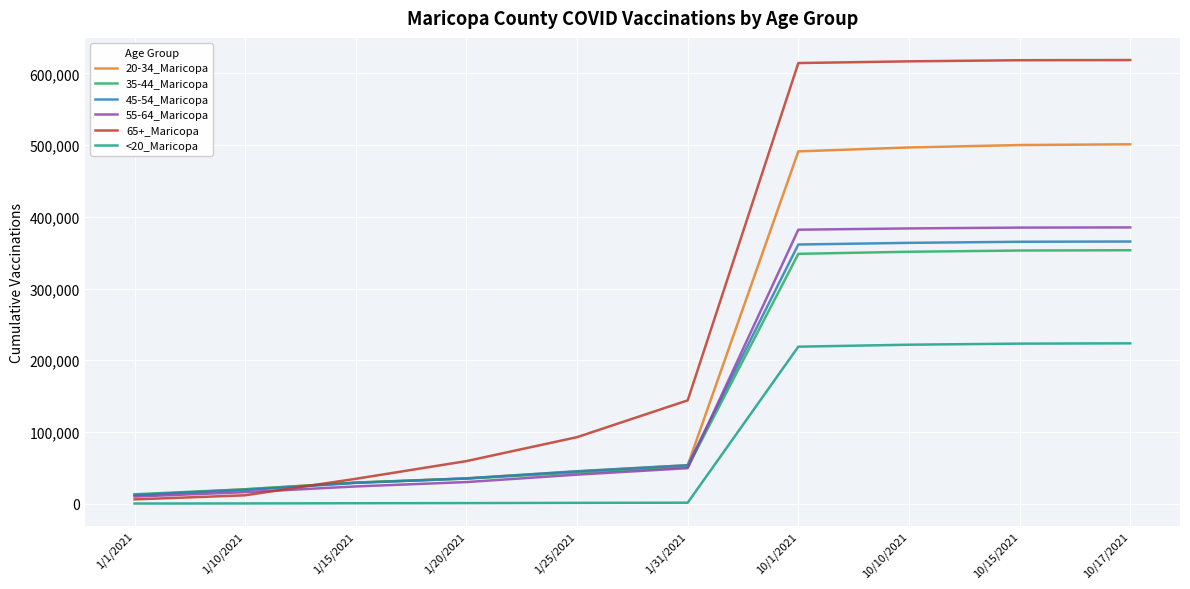

Rank the series at 10/15/2021 from highest to lowest value.

65+_Maricopa, 20-34_Maricopa, 55-64_Maricopa, 45-54_Maricopa, 35-44_Maricopa, <20_Maricopa